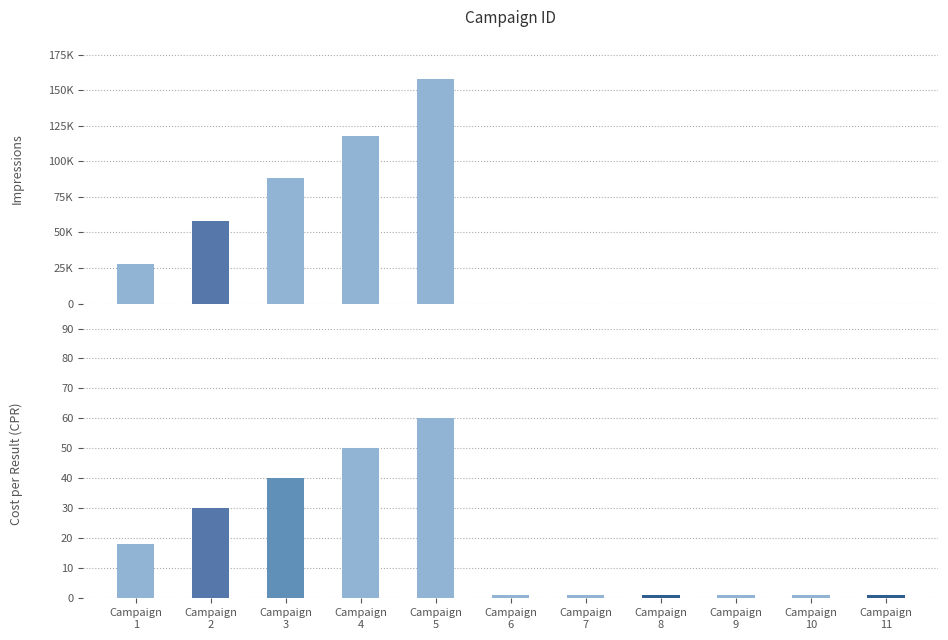

What is the value of the EnterLv bar at the 5th from the left?

60